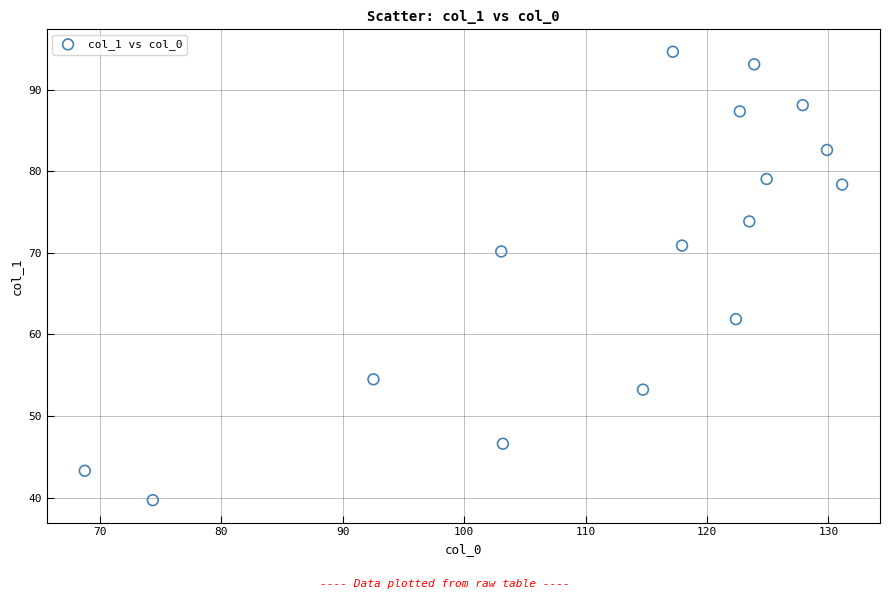

What Y value in the scatter plot is closest to 67?

70.2